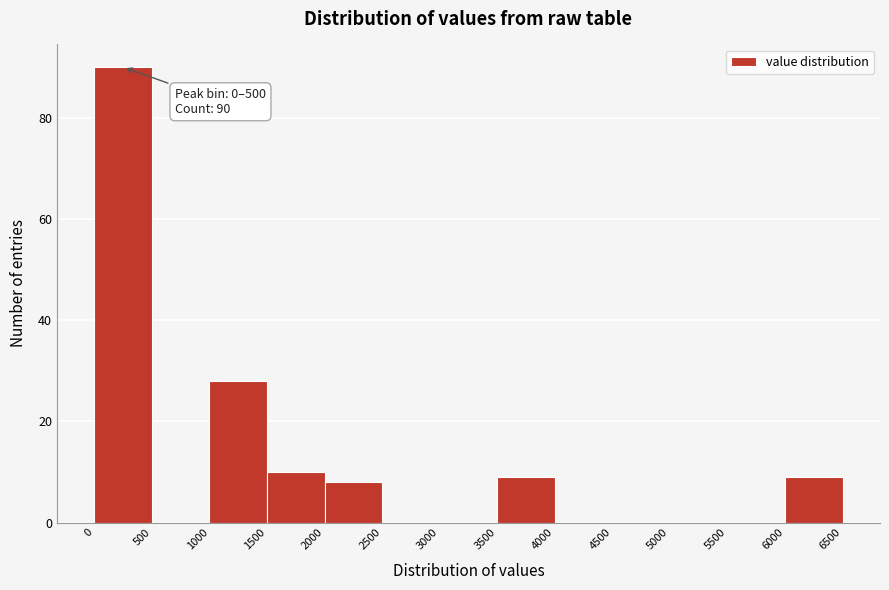

Which range on the x-axis has the tallest bar?

0 to 500